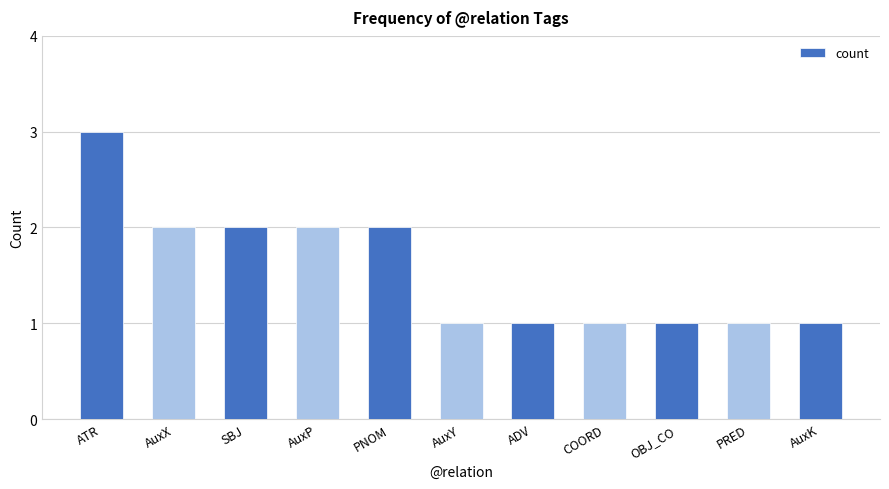

The value at PRED is 1. True or false?

True